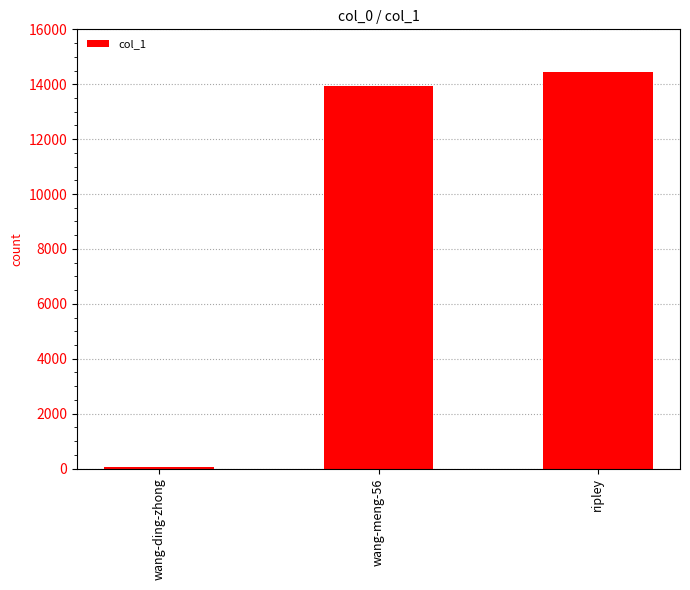

How many bars are there in total?

3